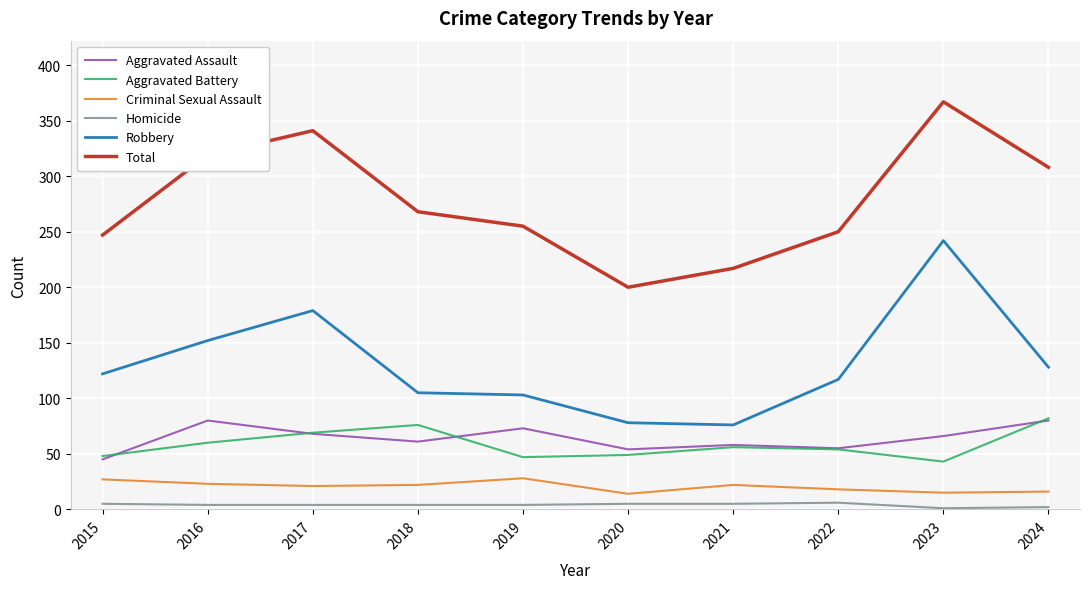

What is the spread (max minus min) of values at 2021?

212